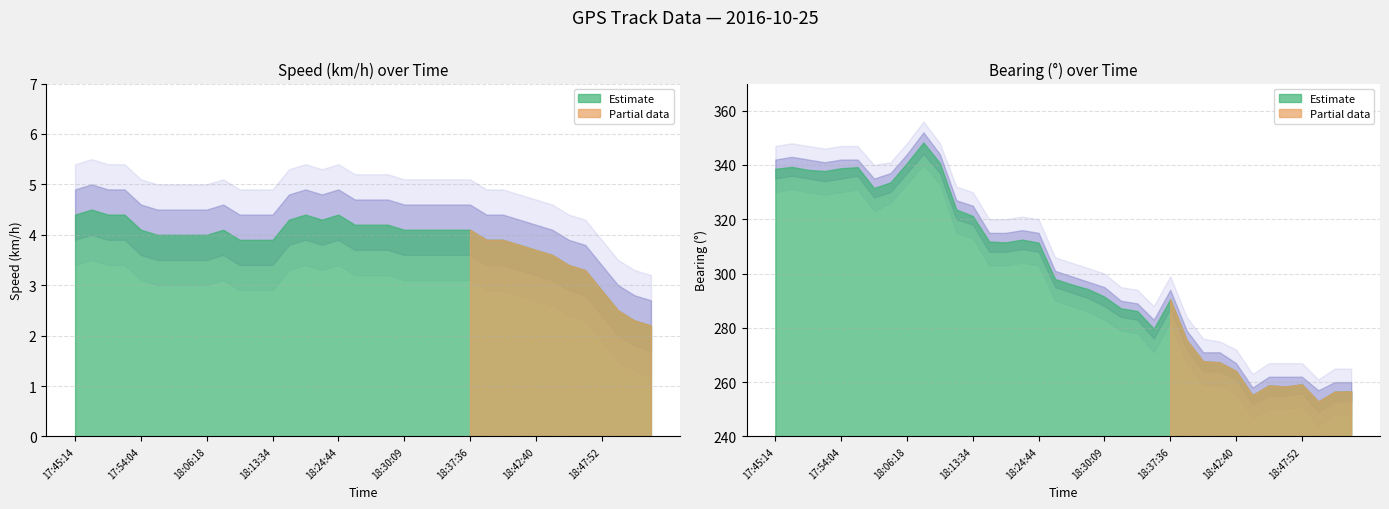

What is the sum of all Bearing values?

10814.3